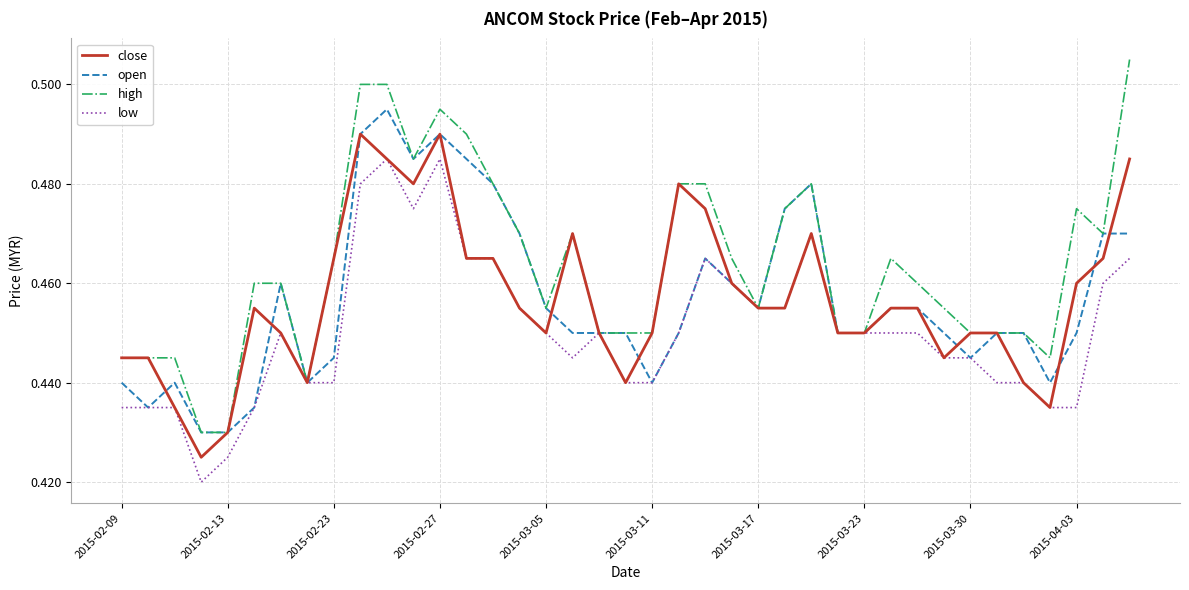

What is the value of the low point at the 4th from the left?

0.4